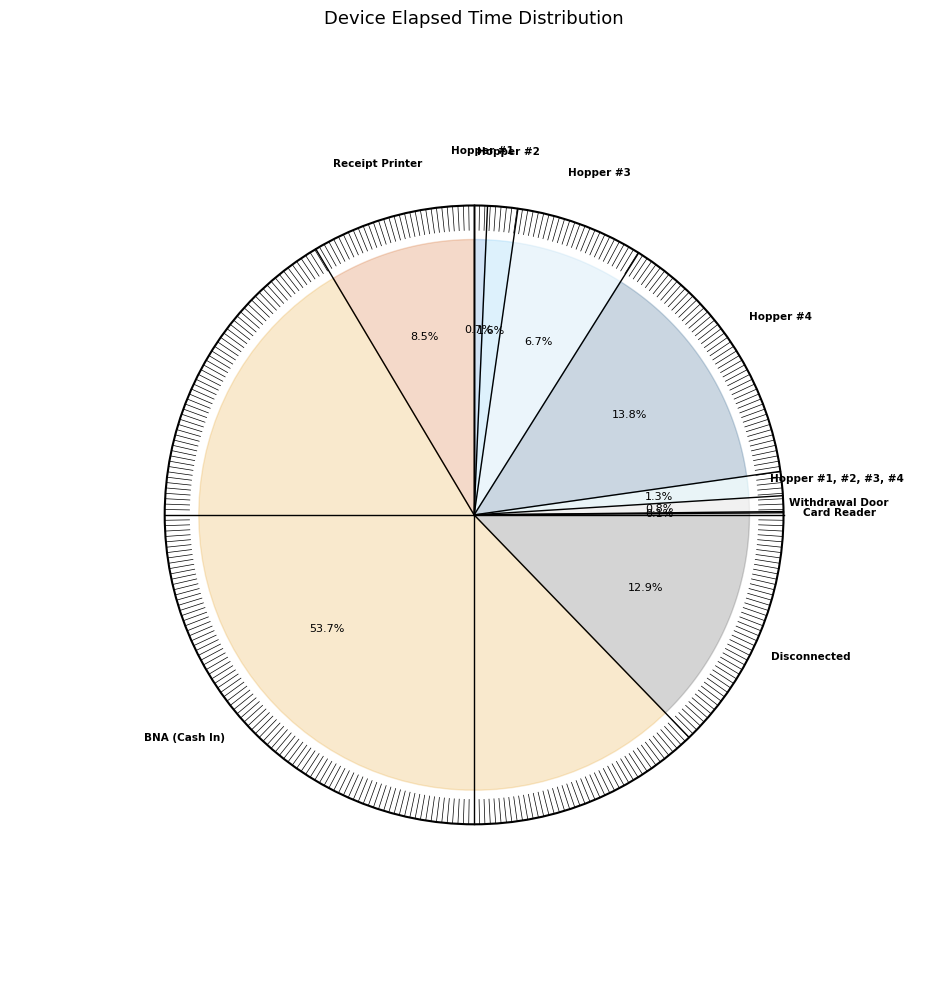

Do Hopper #1, #2, #3, #4 and Hopper #1 together represent more than half of the pie?

No